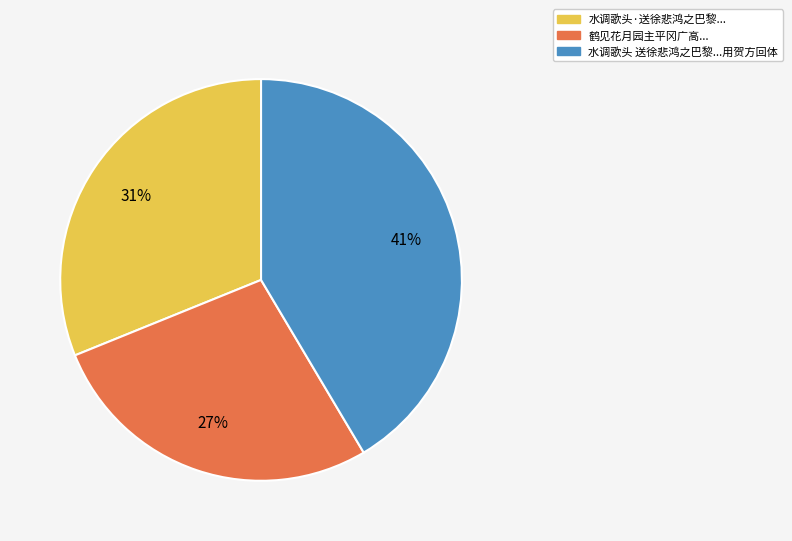

How many segments does this pie chart have?

3